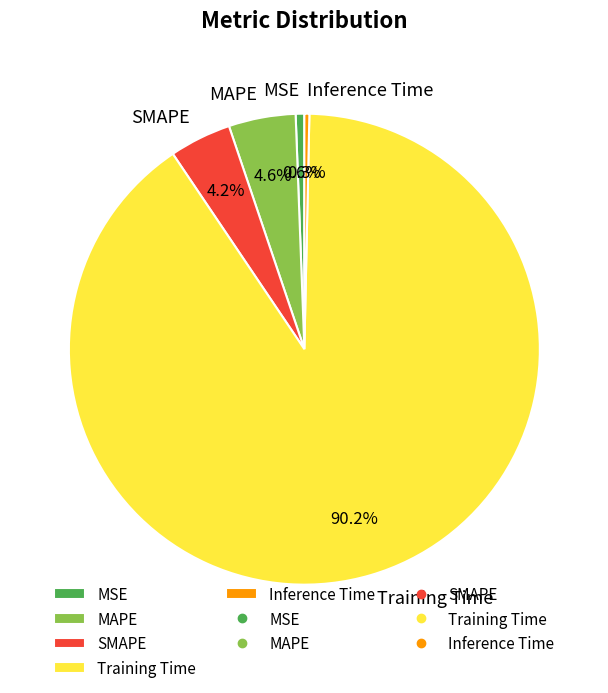

Which has a higher value, MAPE or Training Time?

Training Time